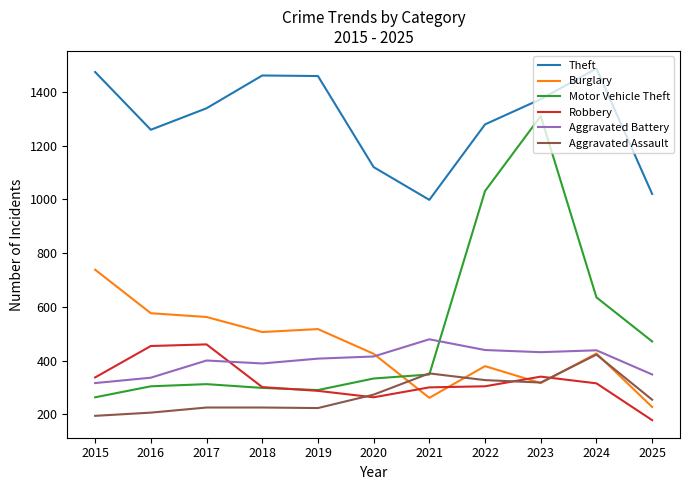

How many times do Motor Vehicle Theft and Aggravated Assault cross each other?

2